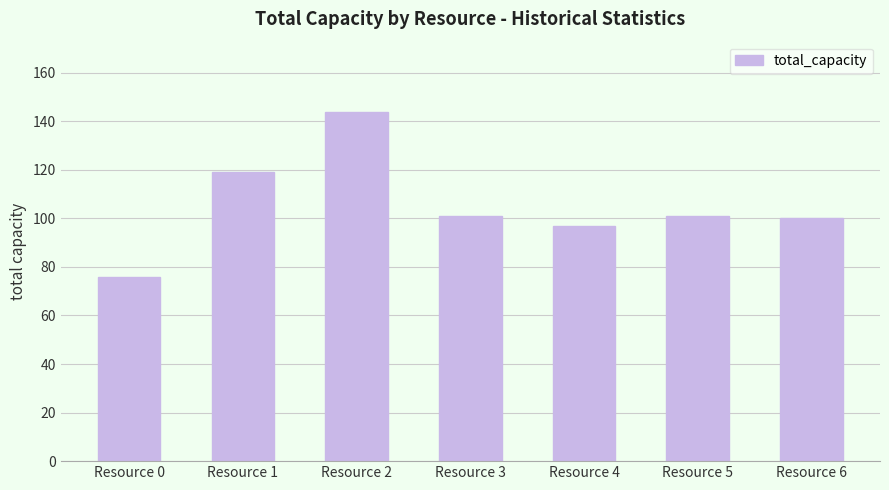

Reading left to right, what are all the values shown in this chart?

Resource 0=76	Resource 1=119	Resource 2=144	Resource 3=101	Resource 4=97	Resource 5=101	Resource 6=100